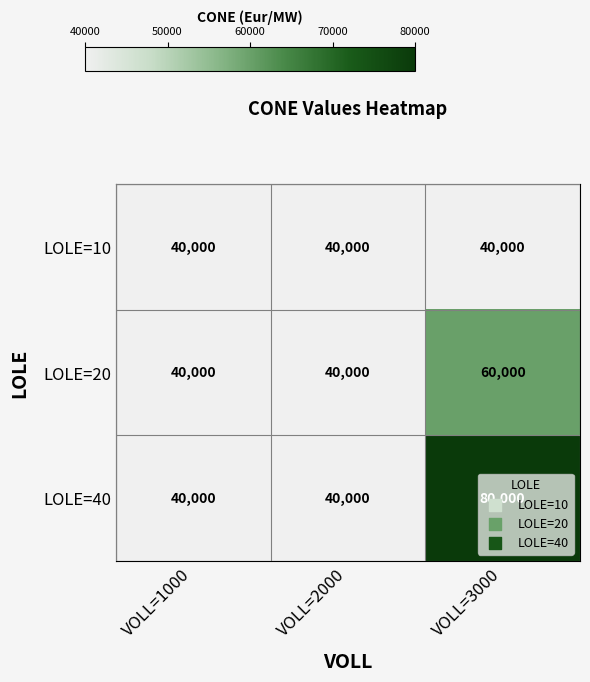

List the series in order of their peak value, highest first.

LOLE=40, LOLE=20, LOLE=10